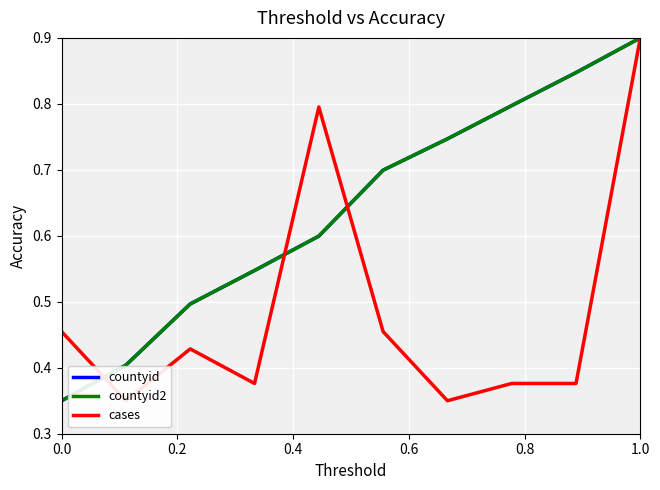

What are all the series names shown in the legend?

countyid, countyid2, cases